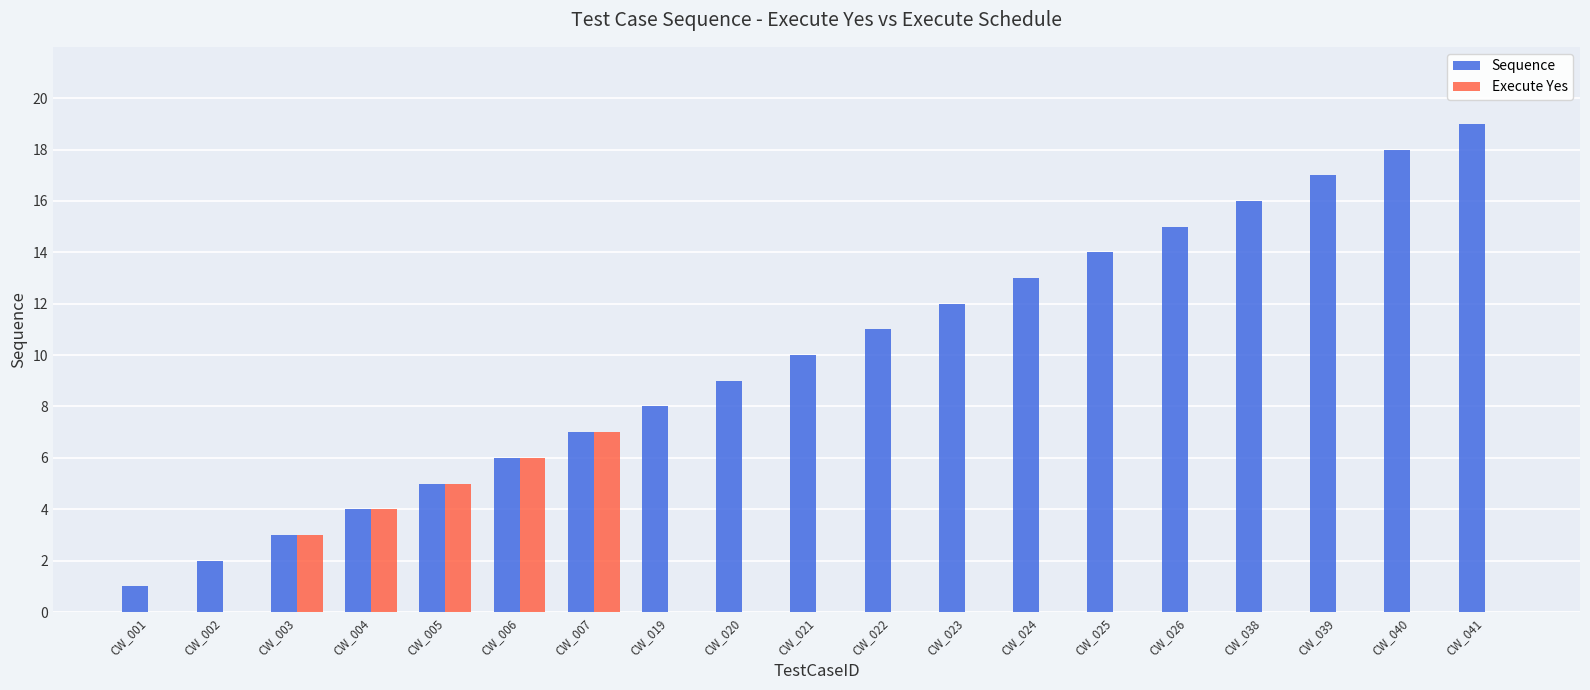

The value of Sequence at CW_004 is 1. True or false?

False